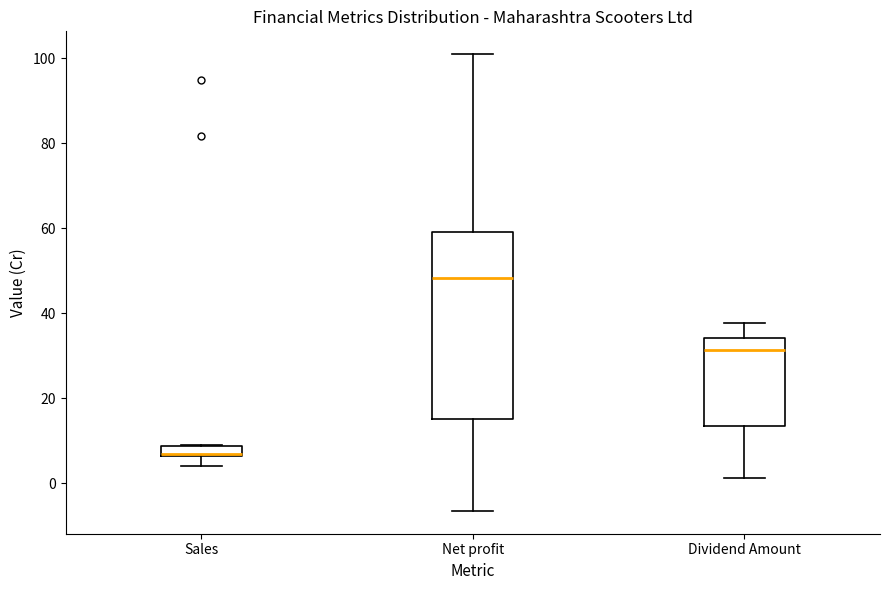

Comparing the boxes themselves (not the whiskers), which one is the tallest?

Net profit